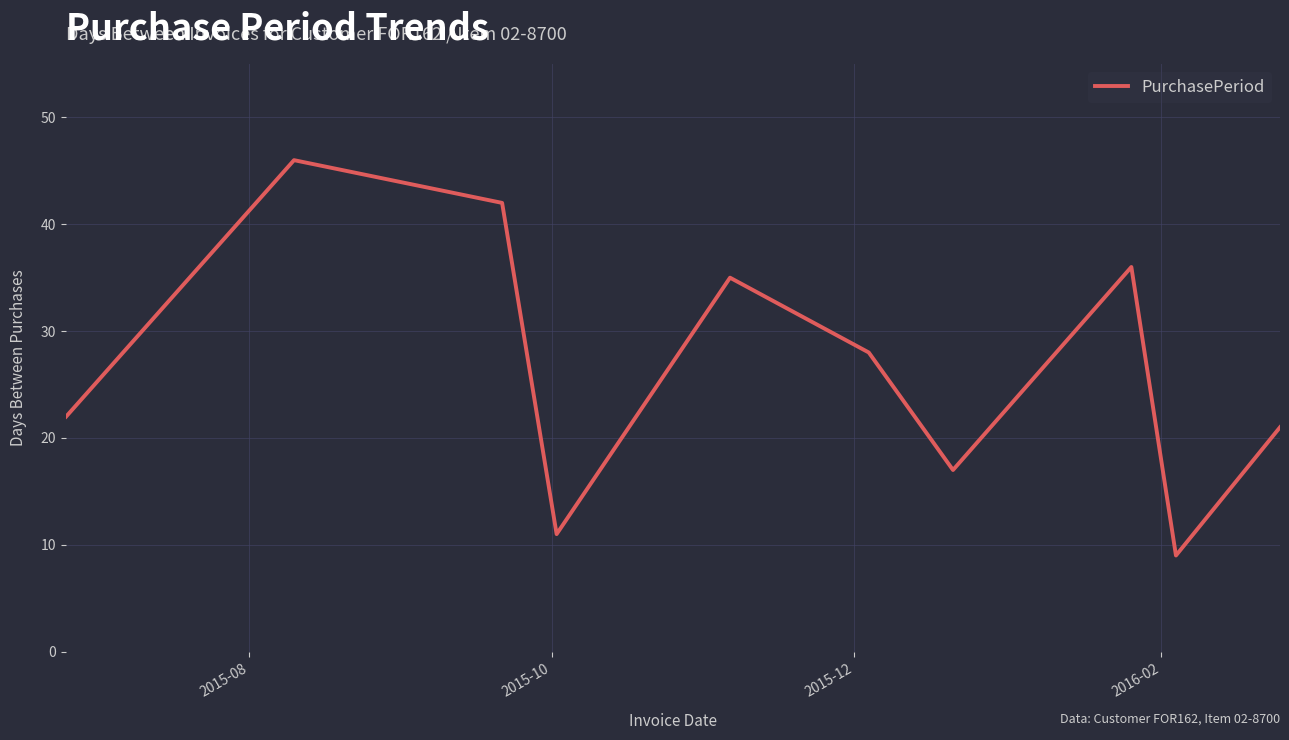

How many interior local valleys (lower than both neighbors) does the data have?

3